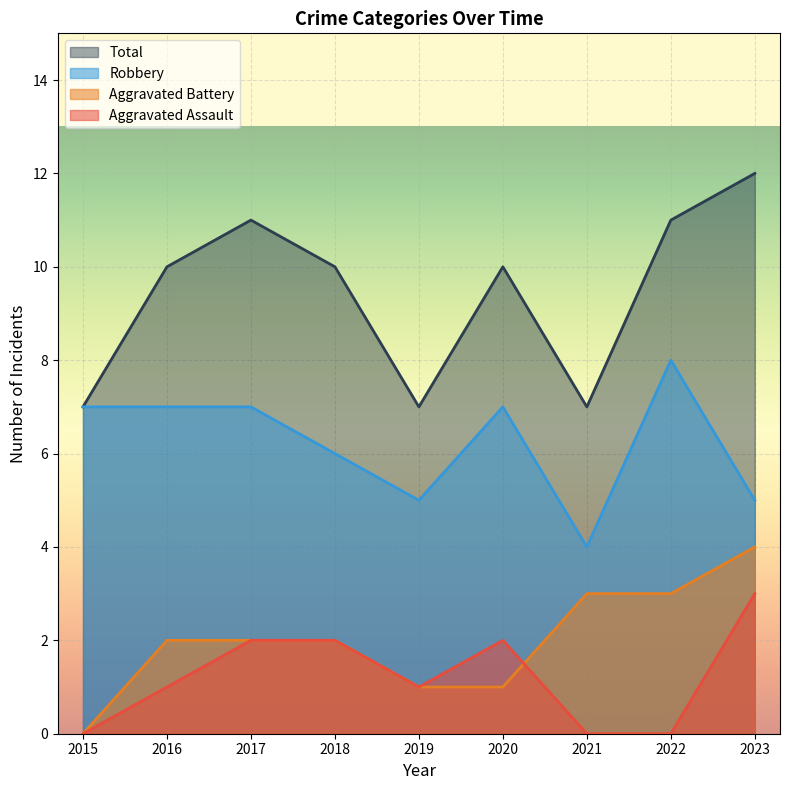

How many categories are shown in the chart?

9